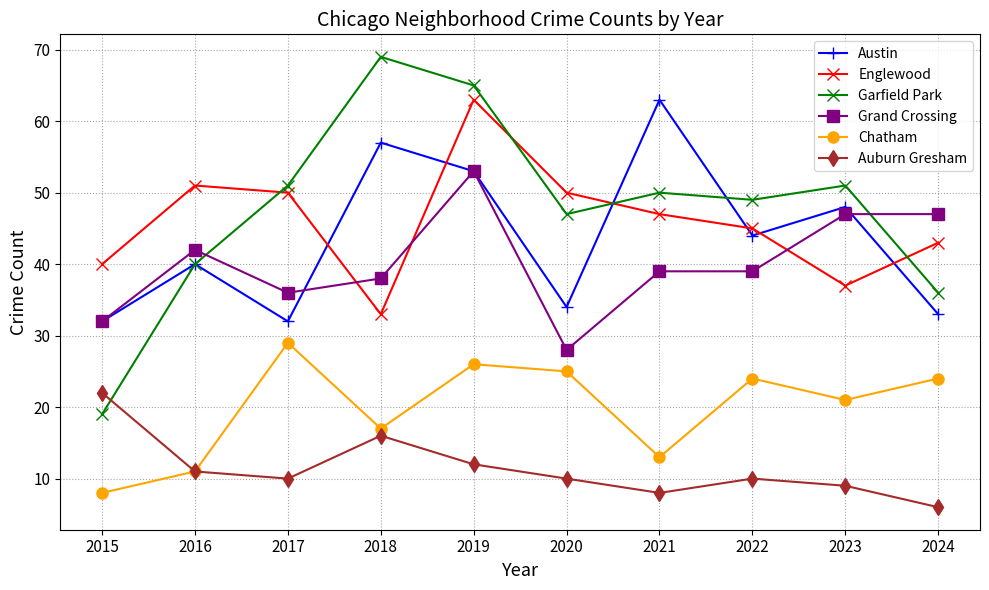

Reading right to left, what are all the values shown in this chart?

Austin: 2024=33	2023=48	2022=44	2021=63	2020=34	2019=53	2018=57	2017=32	2016=40	2015=32
Englewood: 2024=43	2023=37	2022=45	2021=47	2020=50	2019=63	2018=33	2017=50	2016=51	2015=40
Garfield Park: 2024=36	2023=51	2022=49	2021=50	2020=47	2019=65	2018=69	2017=51	2016=40	2015=19
Grand Crossing: 2024=47	2023=47	2022=39	2021=39	2020=28	2019=53	2018=38	2017=36	2016=42	2015=32
Chatham: 2024=24	2023=21	2022=24	2021=13	2020=25	2019=26	2018=17	2017=29	2016=11	2015=8
Auburn Gresham: 2024=6	2023=9	2022=10	2021=8	2020=10	2019=12	2018=16	2017=10	2016=11	2015=22